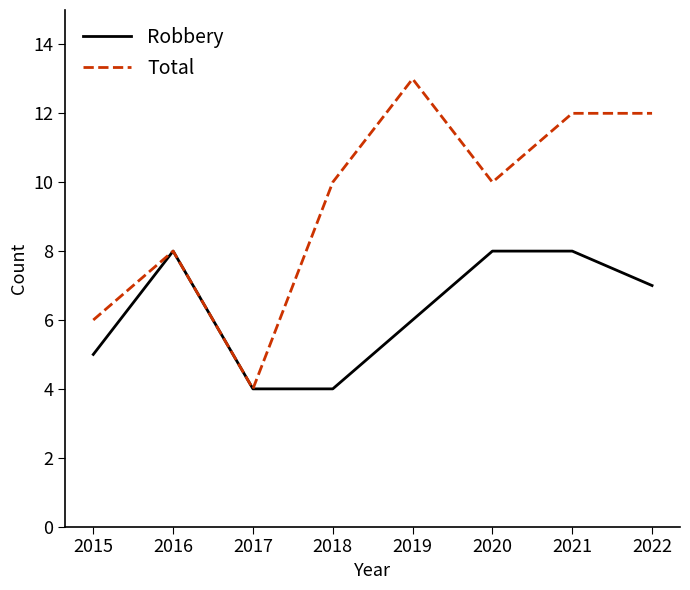

Is this an area chart (filled region under the line)?

No